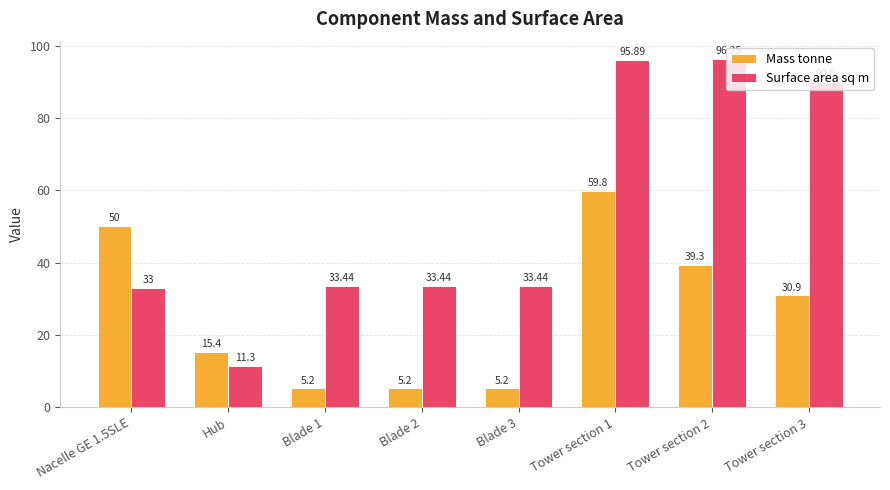

Is the value of Surface area sq m at Blade 2 greater than the value of Mass tonne at Blade 2?

Yes